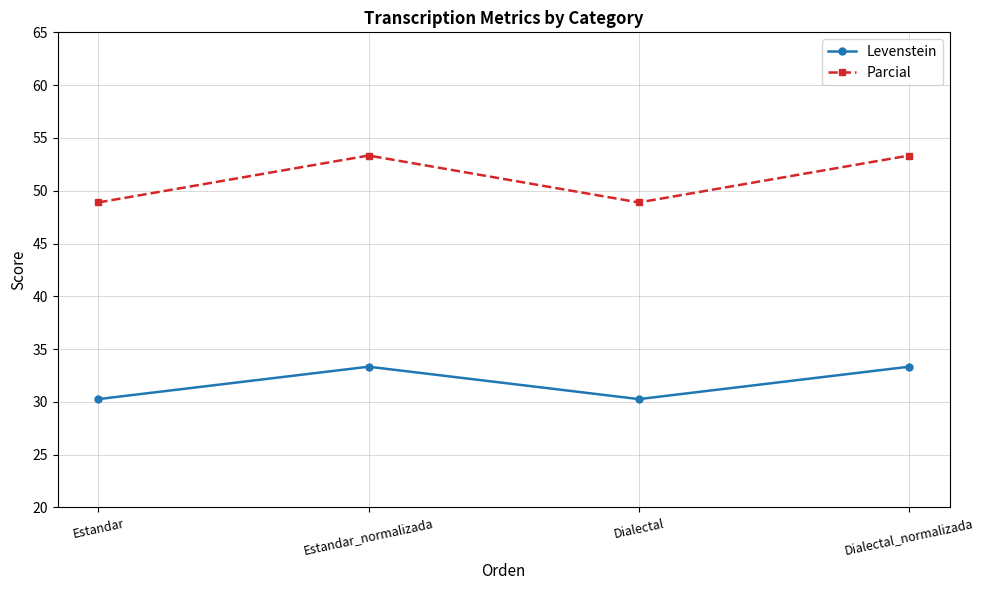

Reading right to left, what are all the values shown in this chart?

Levenstein: 33.3	30.3	33.3	30.3
Parcial: 53.3	48.9	53.3	48.9